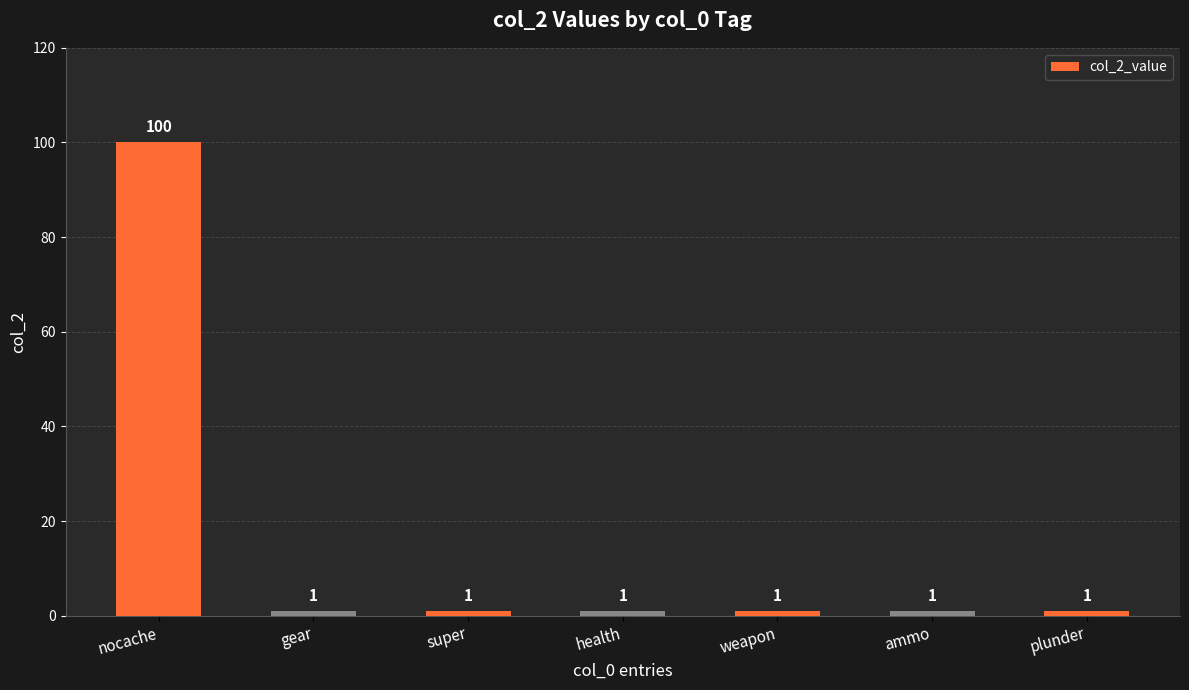

How many bars are there in total?

7